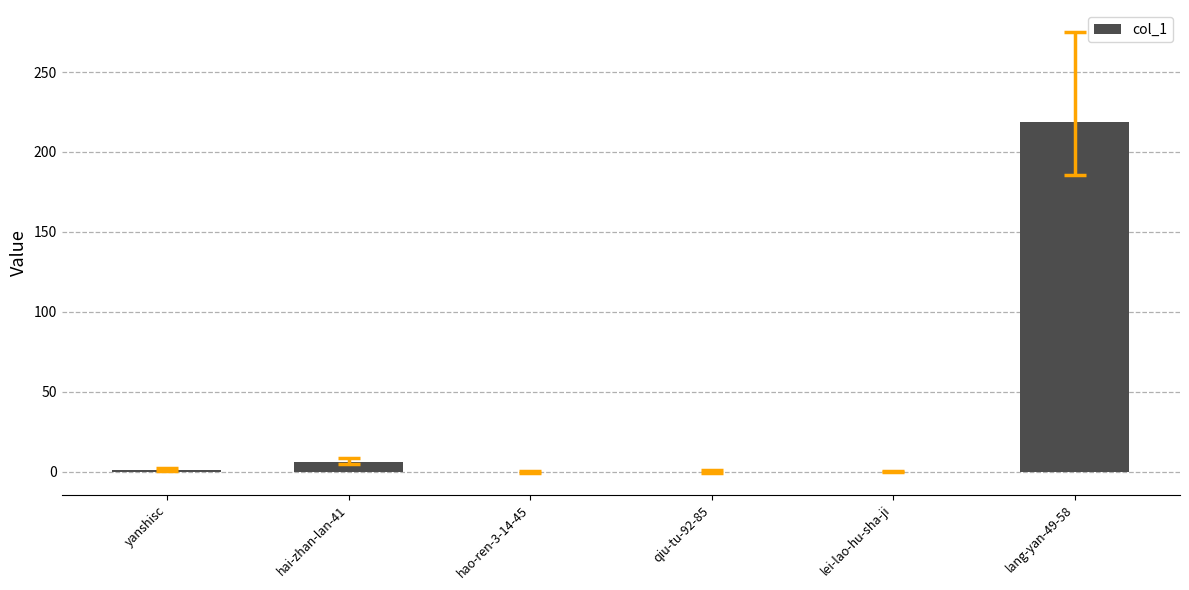

How many distinct data groups are displayed?

1